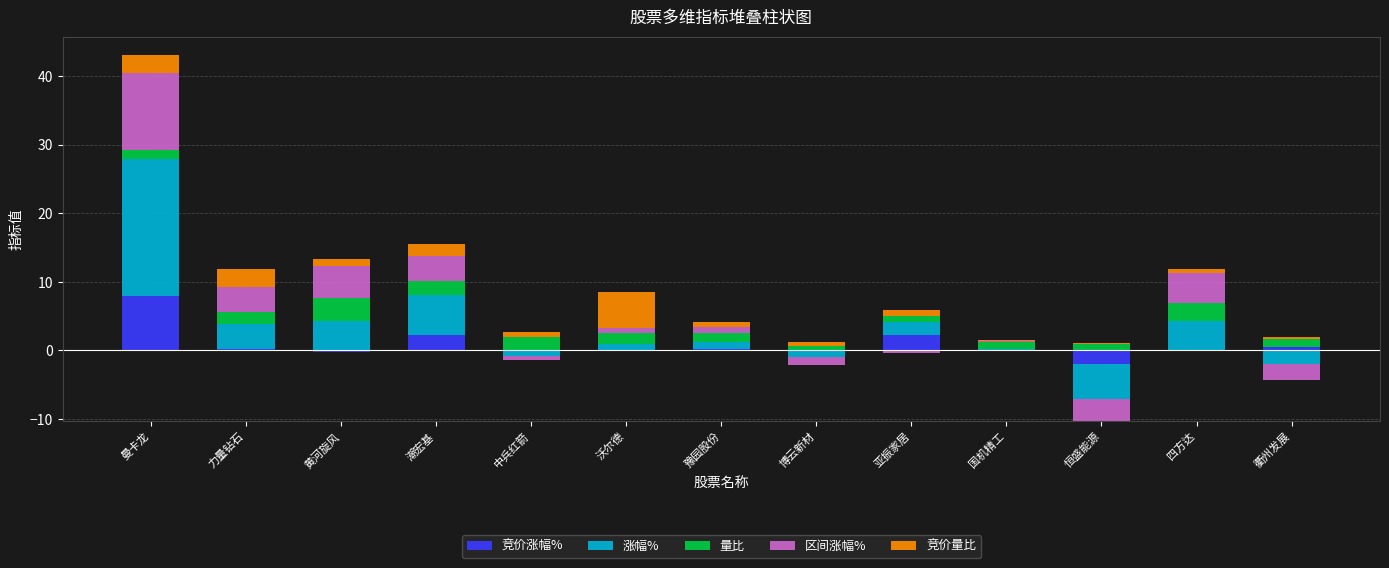

How many values in the 涨幅% series are below 1?

6